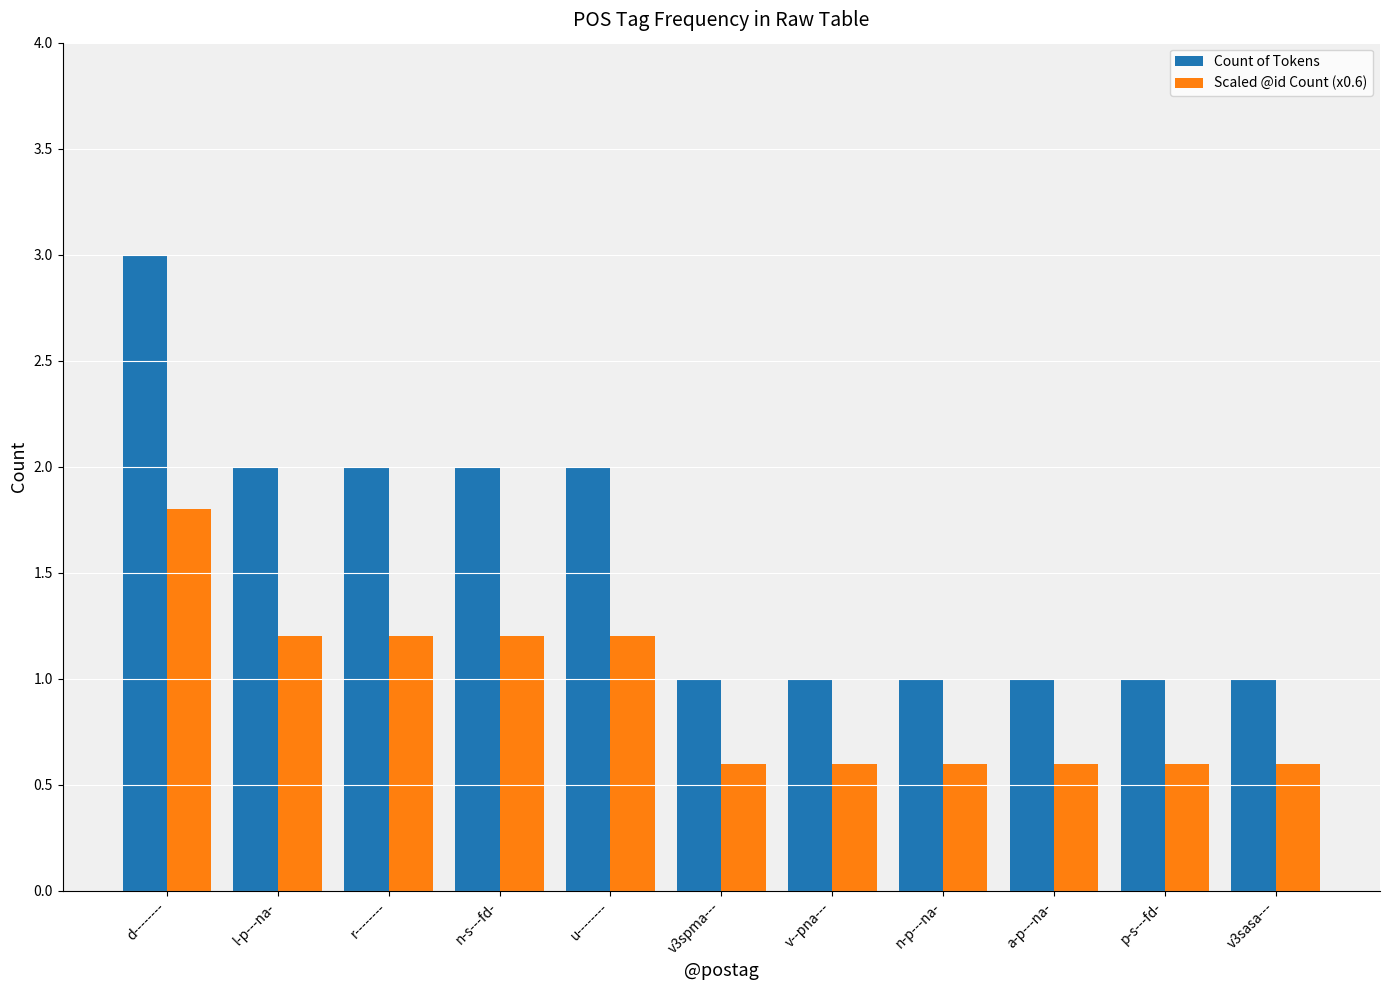

Reading left to right, list all the values displayed in this chart.

Count of Tokens: d--------=3.0	l-p---na-=2.0	r--------=2.0	n-s---fd-=2.0	u--------=2.0	v3spma---=1.0	v--pna---=1.0	n-p---na-=1.0	a-p---na-=1.0	p-s---fd-=1.0	v3sasa---=1.0
Scaled @id Count (x0.6): d--------=1.8	l-p---na-=1.2	r--------=1.2	n-s---fd-=1.2	u--------=1.2	v3spma---=0.6	v--pna---=0.6	n-p---na-=0.6	a-p---na-=0.6	p-s---fd-=0.6	v3sasa---=0.6